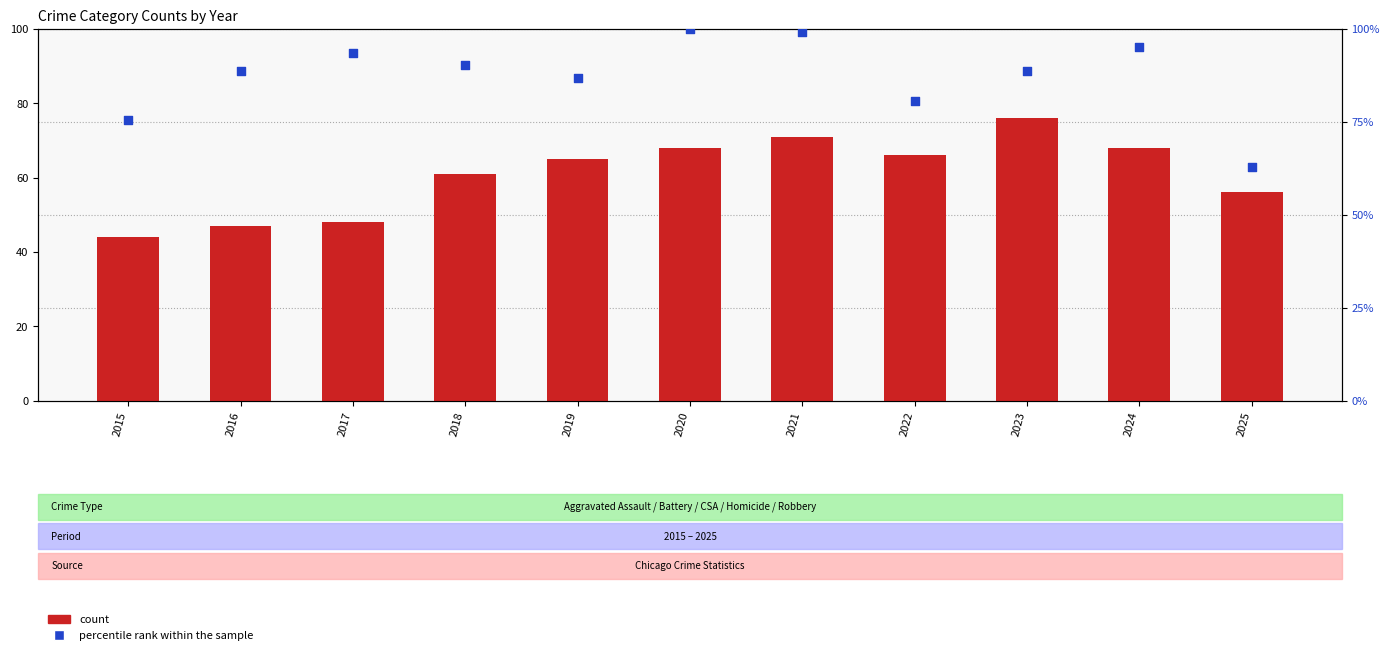

What is the total value across all series at 2017?

141.4